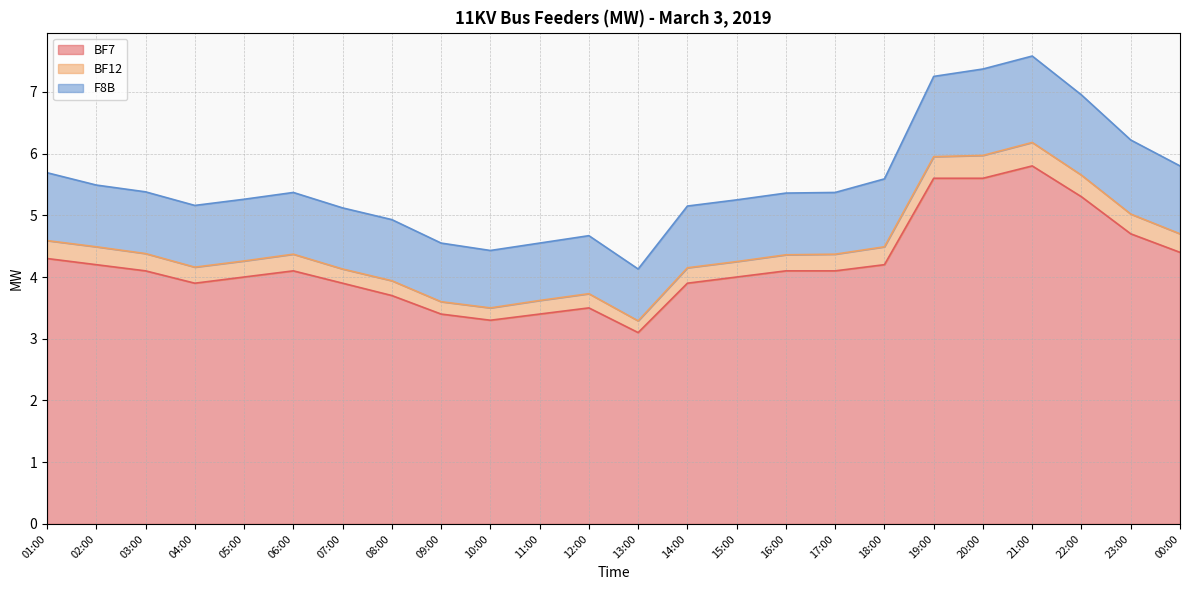

Which series has the widest spread of values?

F8B